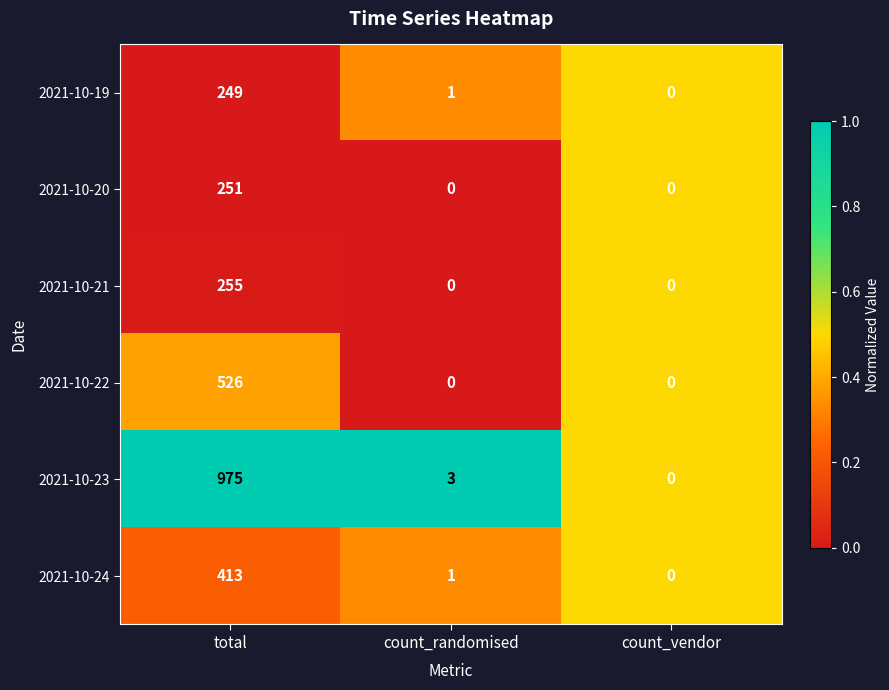

Which series changed the most between total and count_vendor?

2021-10-23